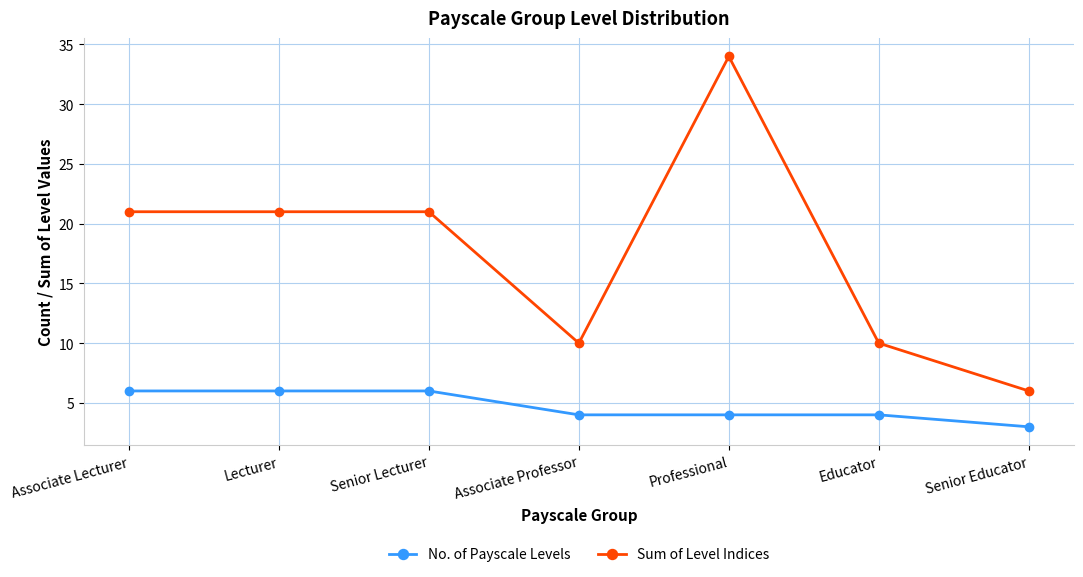

What is the average value of the Sum of Level Indices series?

18